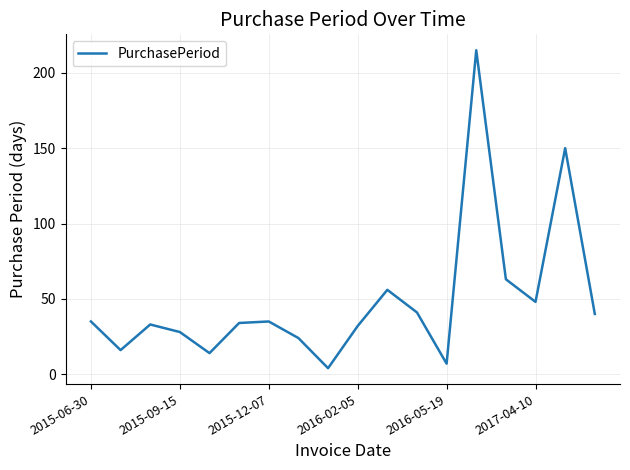

What is the maximum value shown in the chart?

215